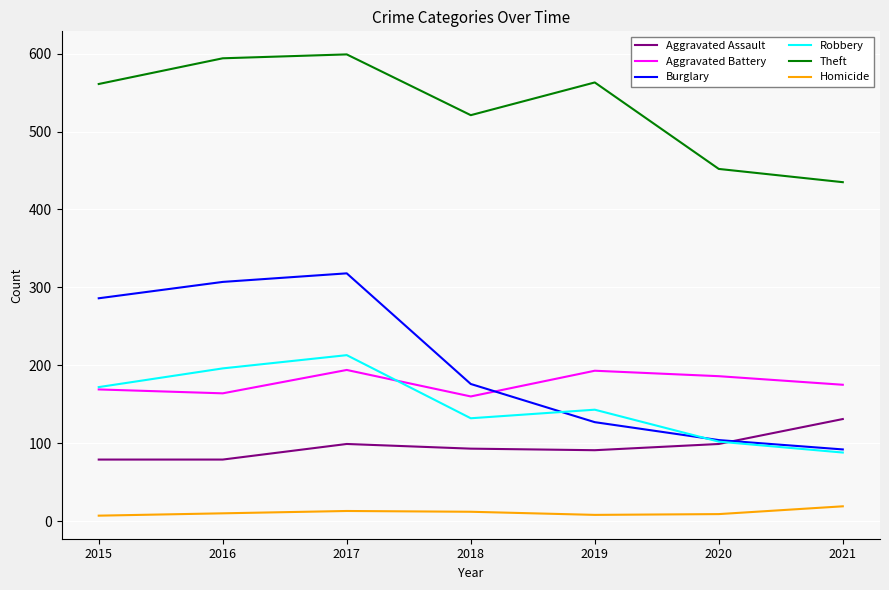

Is this an area chart (filled region under the line)?

No